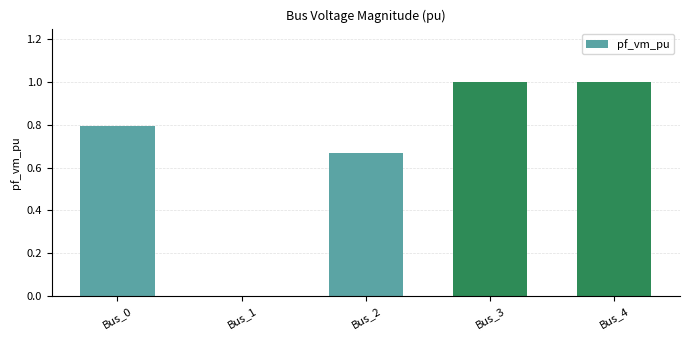

What is the sum of all values?

3.5